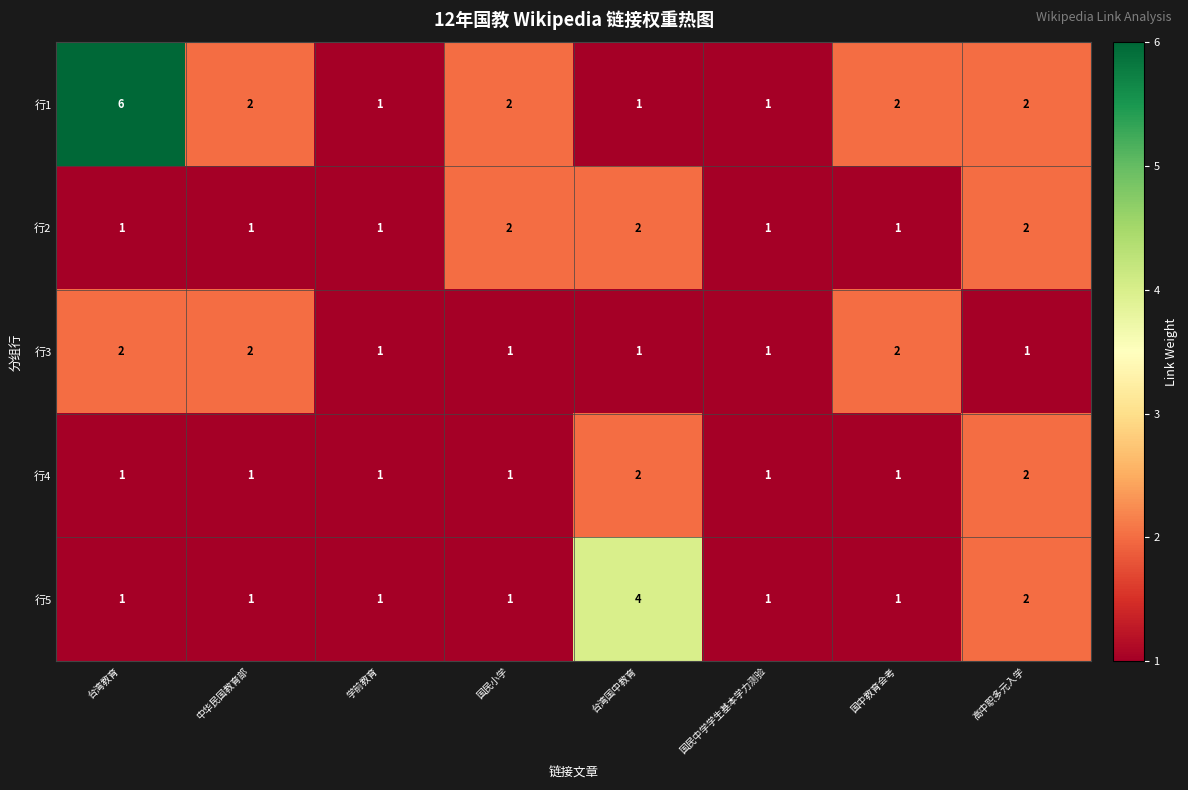

What is the sum of the 行1 values at 高中职多元入学 and 中华民国教育部?

4